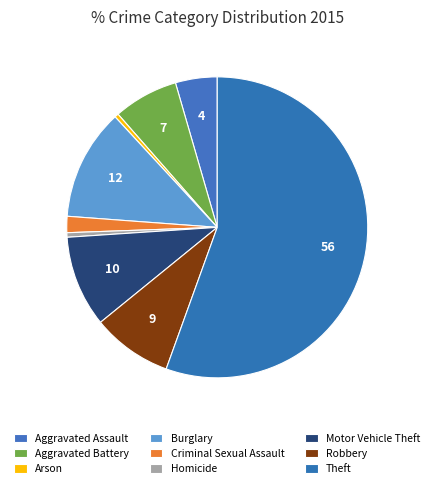

How many slices are in this pie chart?

9